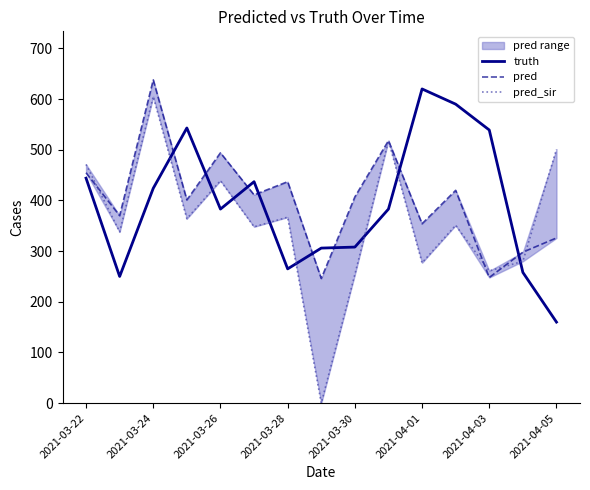

Reading left to right, what are all the values shown in this chart?

truth: 444.0	250.0	424.0	543.0	383.0	437.0	265.0	306.0	308.0	383.0	620.0	590.0	539.0	258.0	160.0
pred: 454.7	370.0	638.0	401.0	494.0	411.0	437.0	246.0	407.0	518.0	354.0	420.0	248.0	298.0	326.0
pred_sir: 471.1	338.0	605.0	364.0	439.0	348.0	367.0	0.0	254.0	518.0	277.0	351.0	261.0	280.0	501.0